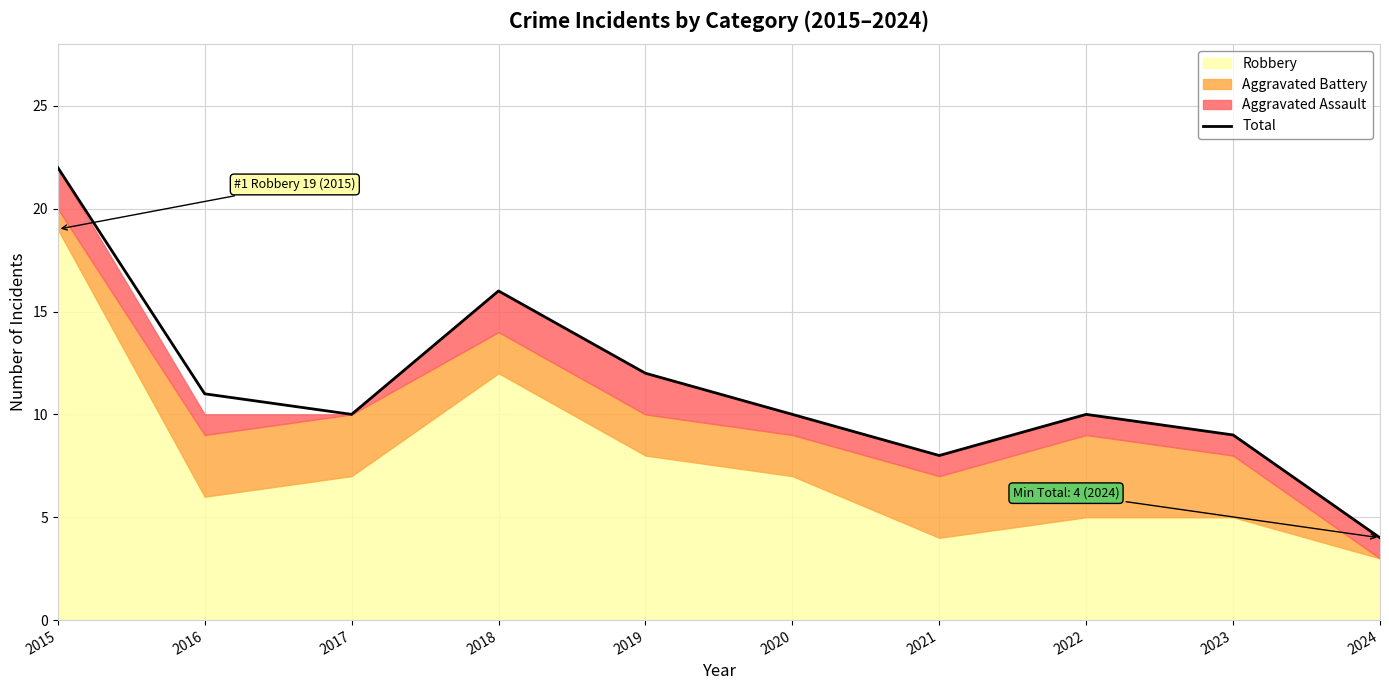

Approximately how many times larger is the value at 2020 compared to 2024?

2.5